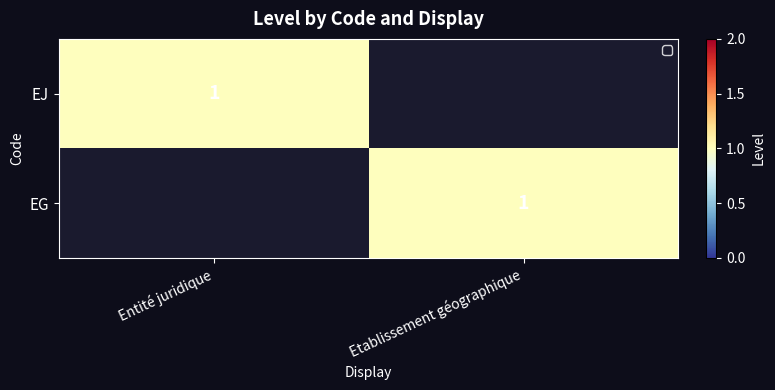

Is it true that EJ equals 0 at Entité juridique?

False